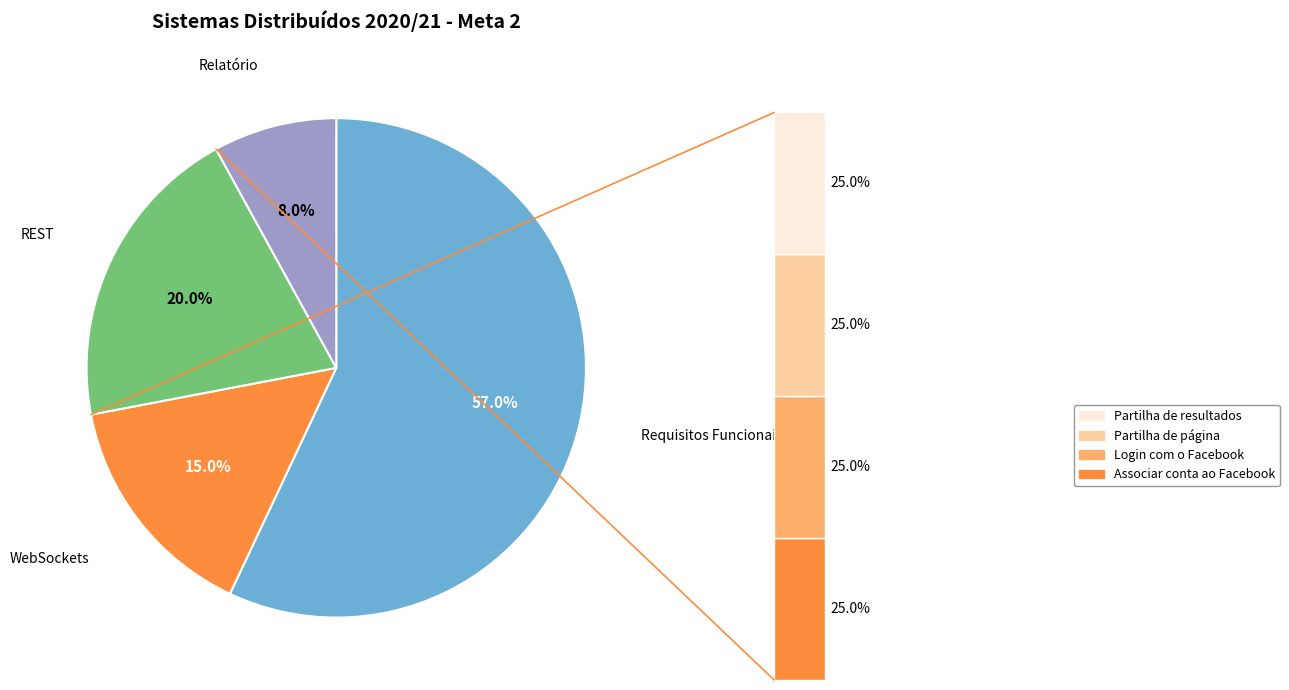

What is the ratio of the value at Relatório to the value at REST?

0.4